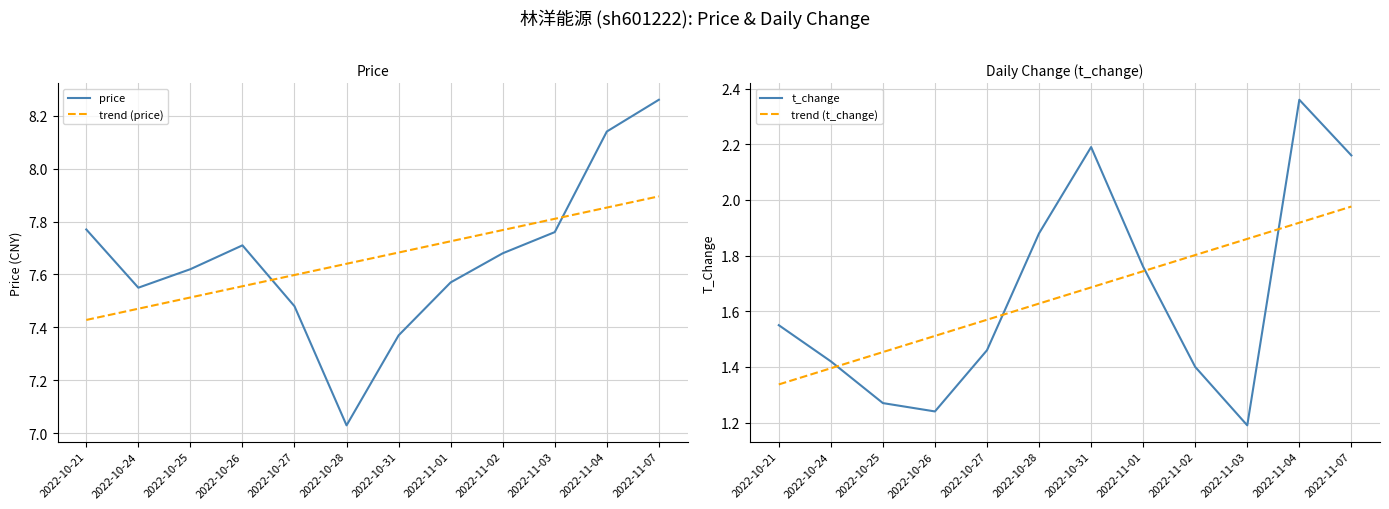

What is the label of the 4th point from the right?

2022-11-02